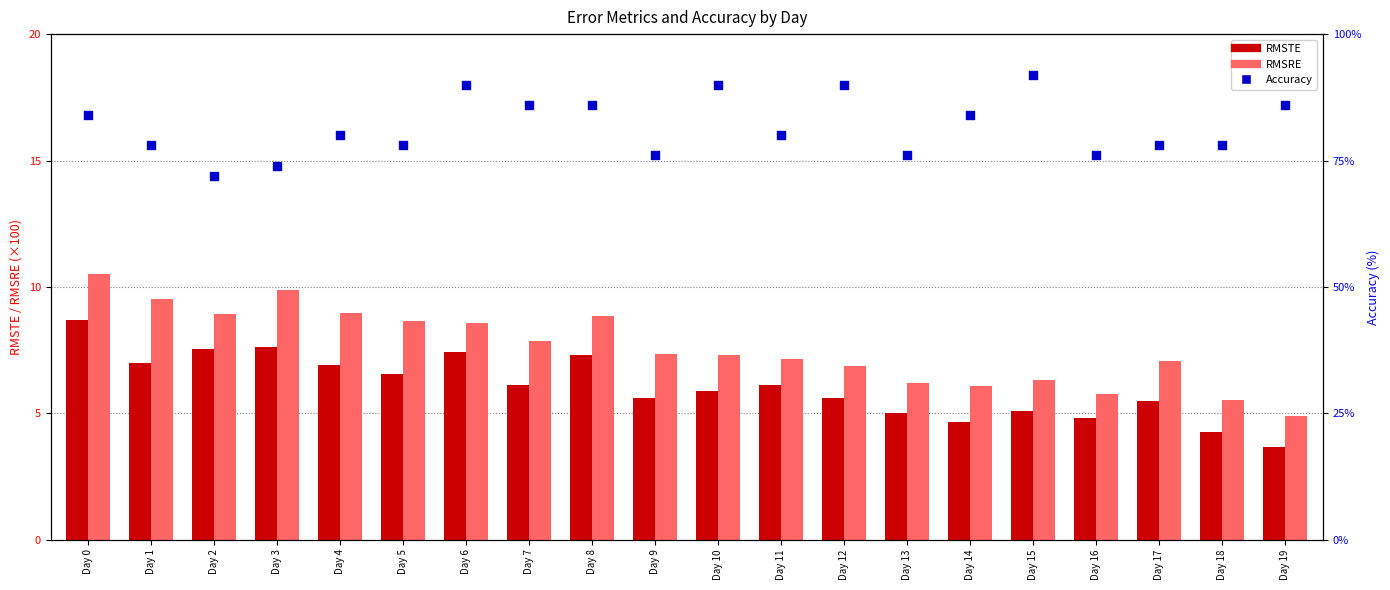

Is the value of RMSTE at Day 19 greater than the value of Accuracy at Day 19?

No